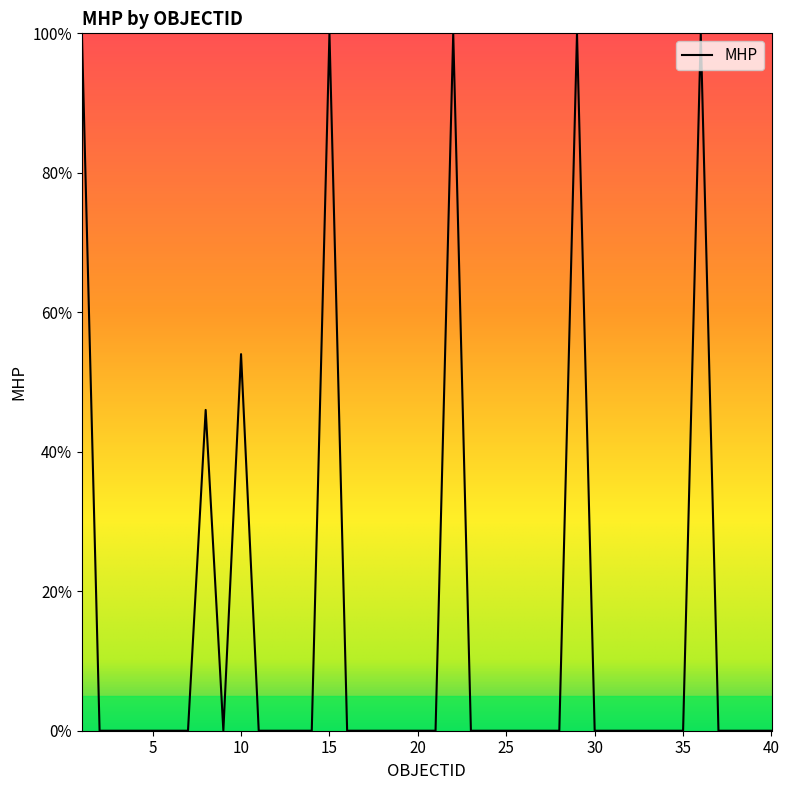

What is the maximum value shown in the chart?

100